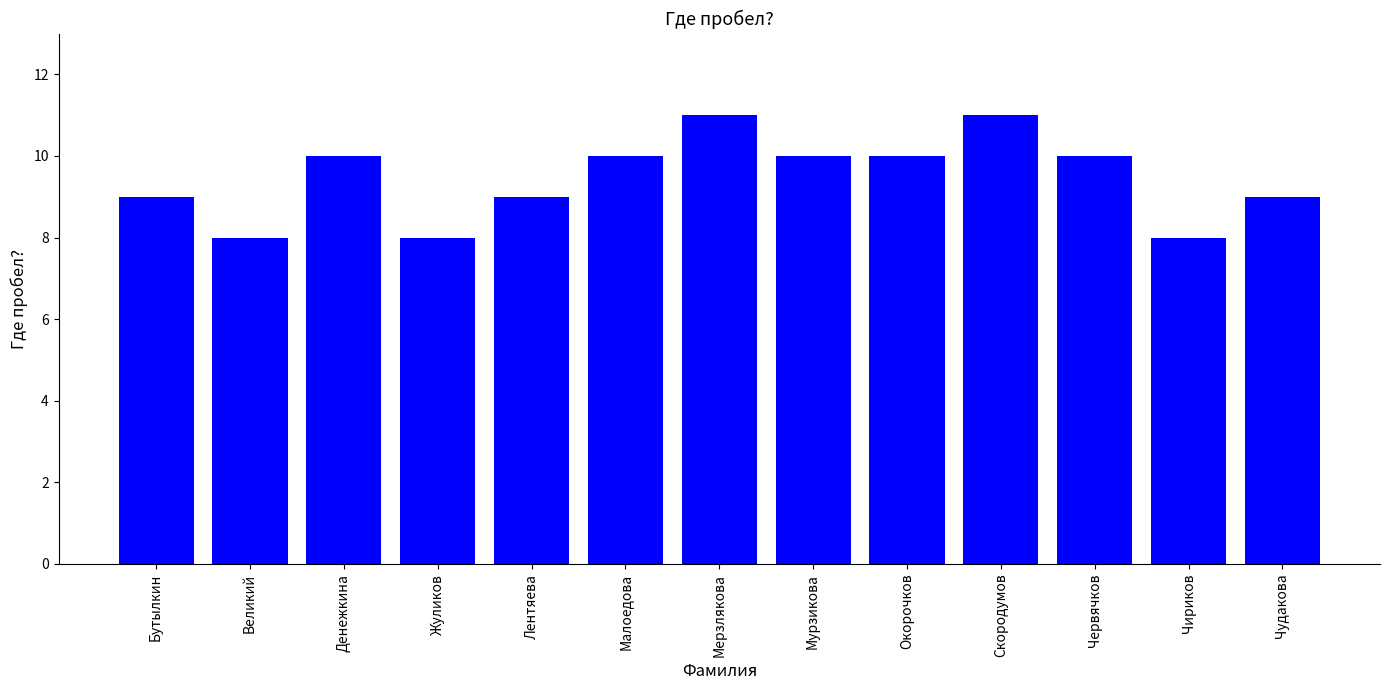

The value at Лентяева is 9. True or false?

True